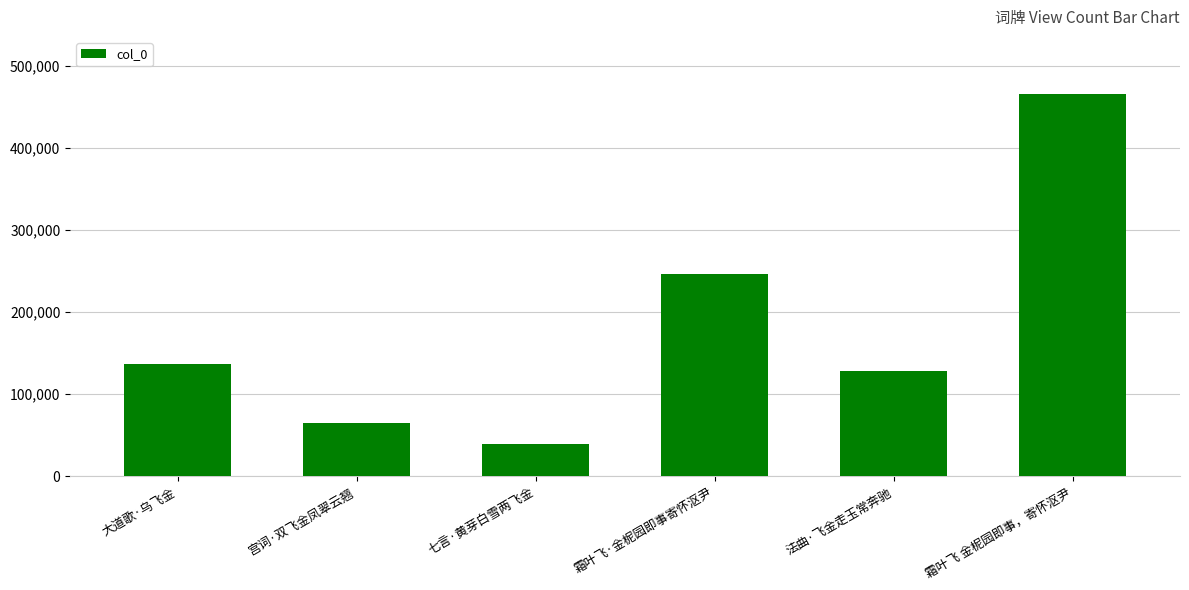

What value does the data have at 霜叶飞 金柅园即事，寄怀沤尹?

465194